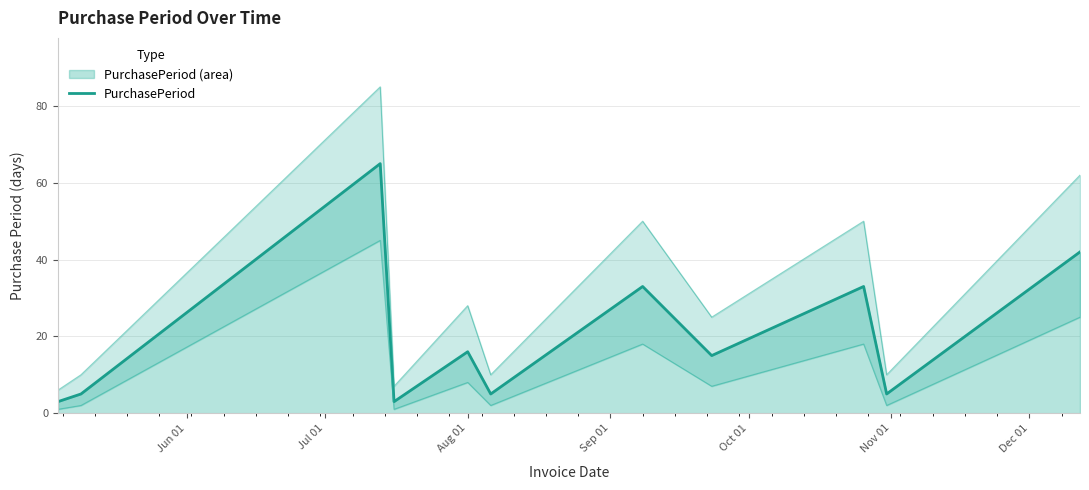

Is it true that the value at 10 is 61?

False